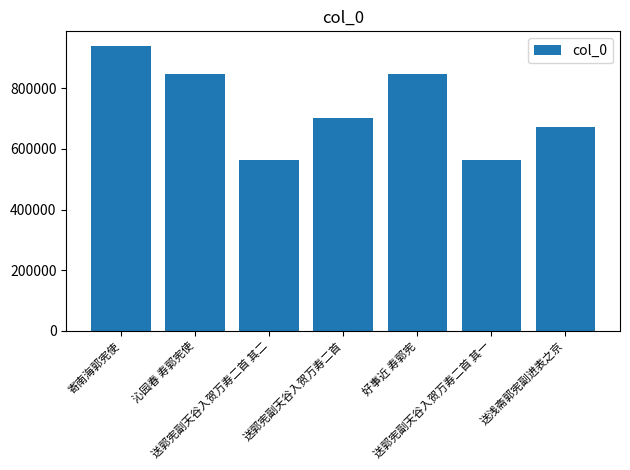

What is the value of the 5th bar from the left?

846016